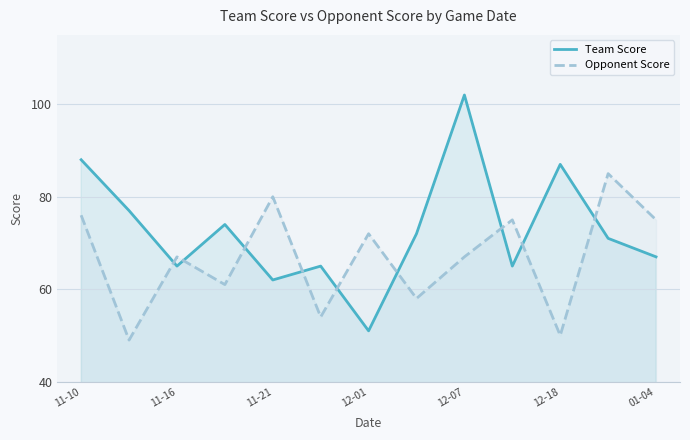

Rank the series by their average value, from highest to lowest.

Team Score, Opponent Score